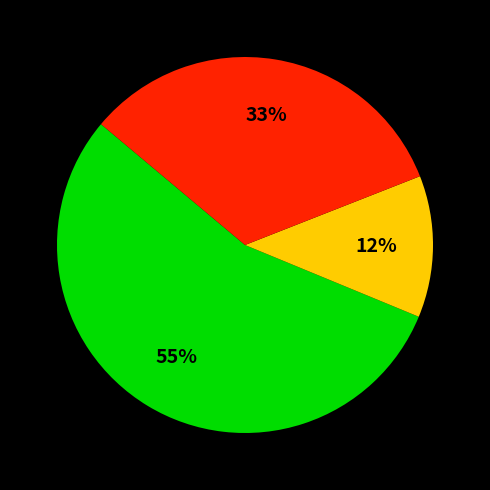

Does any single category account for the majority?

Yes